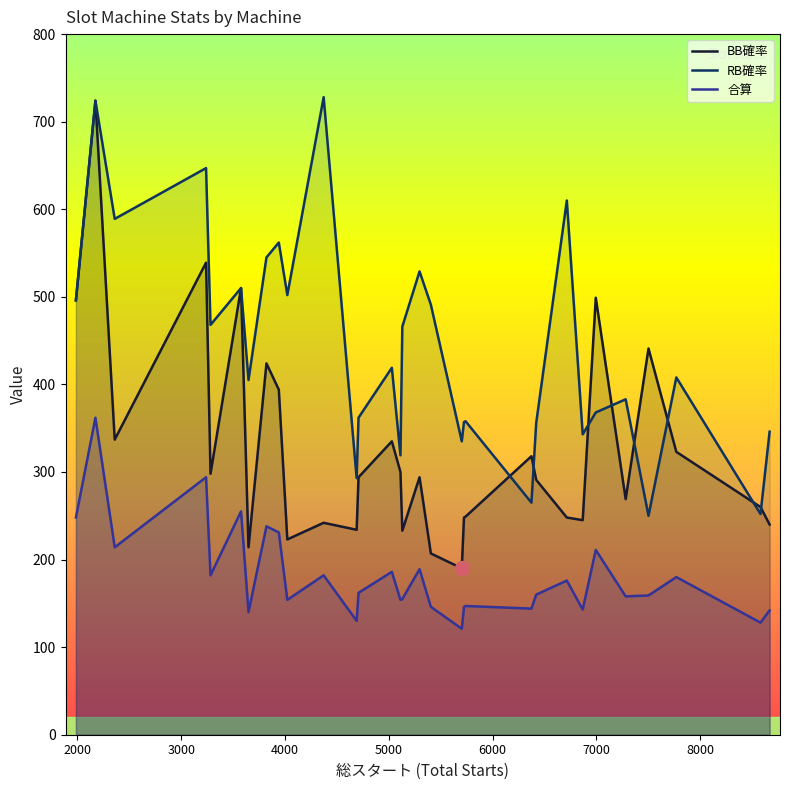

How many categories are shown in the chart?

31